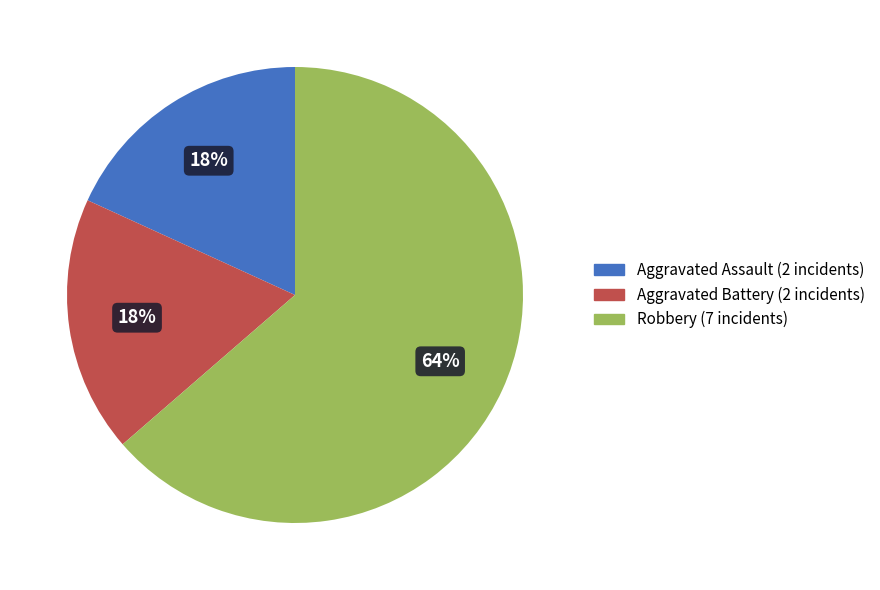

Which has a higher value, Aggravated Battery or Robbery?

Robbery